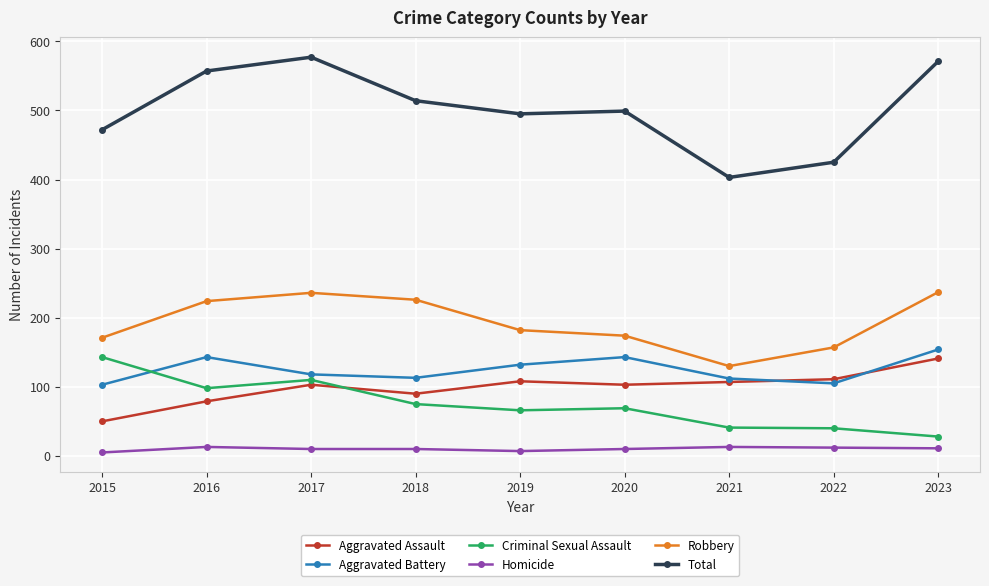

Where is the first local maximum for Robbery?

2017